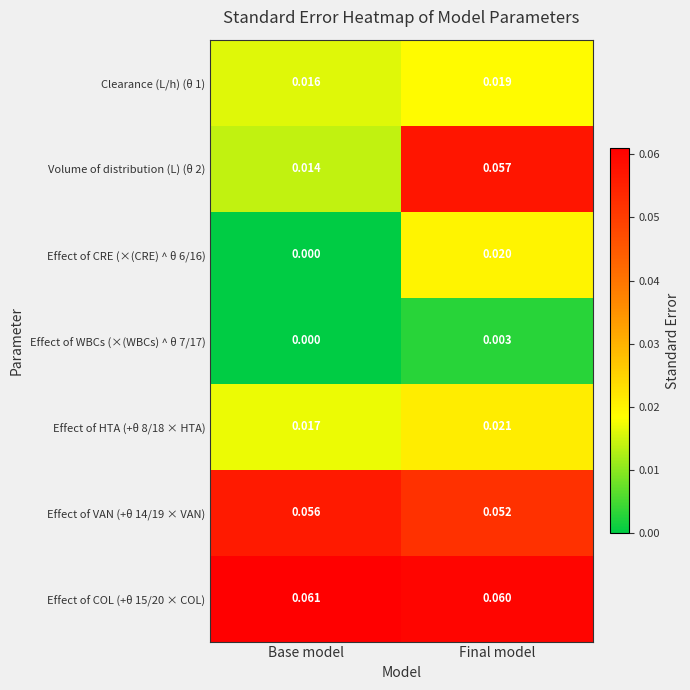

Rank the categories by Volume of distribution (L) (θ 2) value from lowest to highest.

Base model, Final model